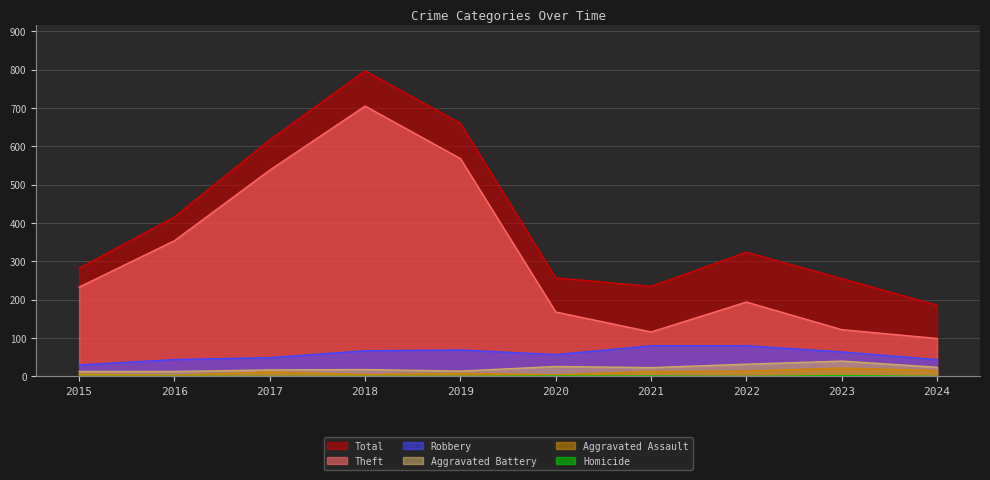

At which label does Theft first exceed 233?

2016